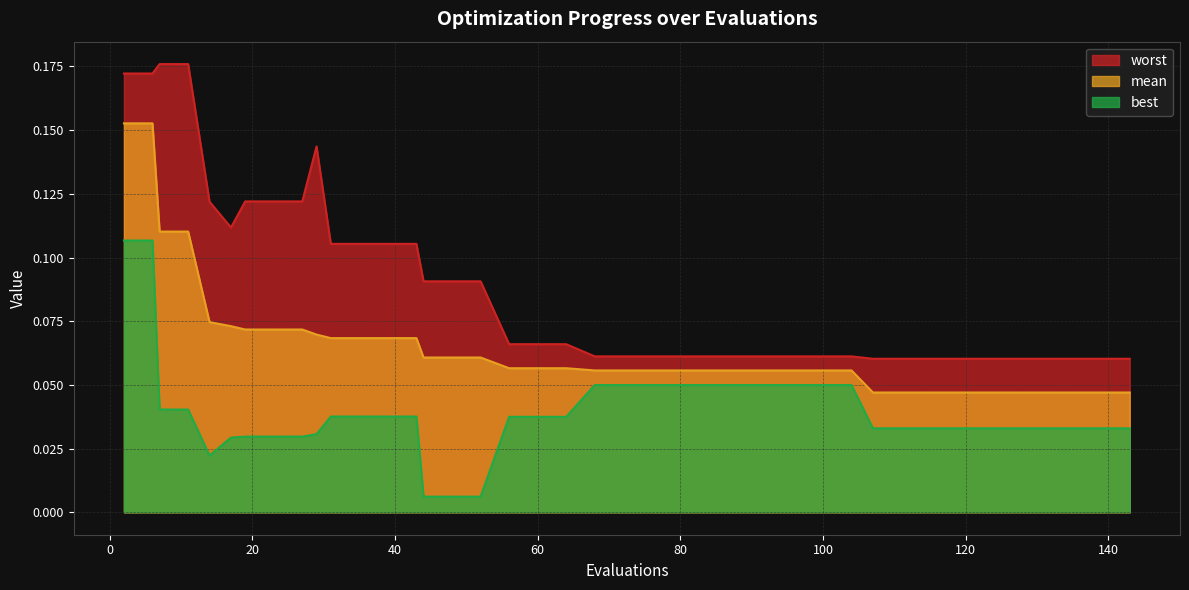

True or false: mean and best intersect in this chart.

False